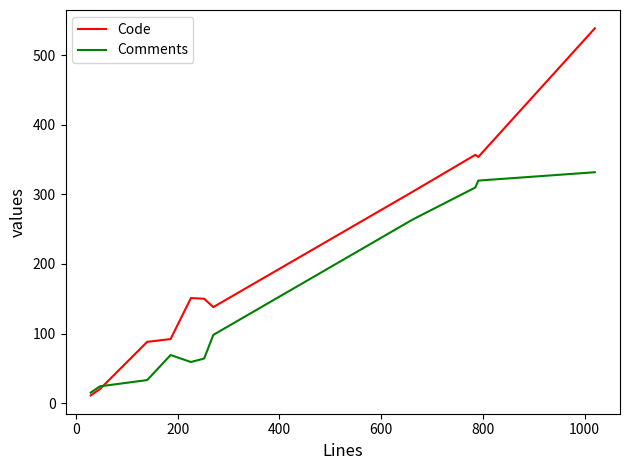

List the series in order of their peak value, highest first.

Code, Comments